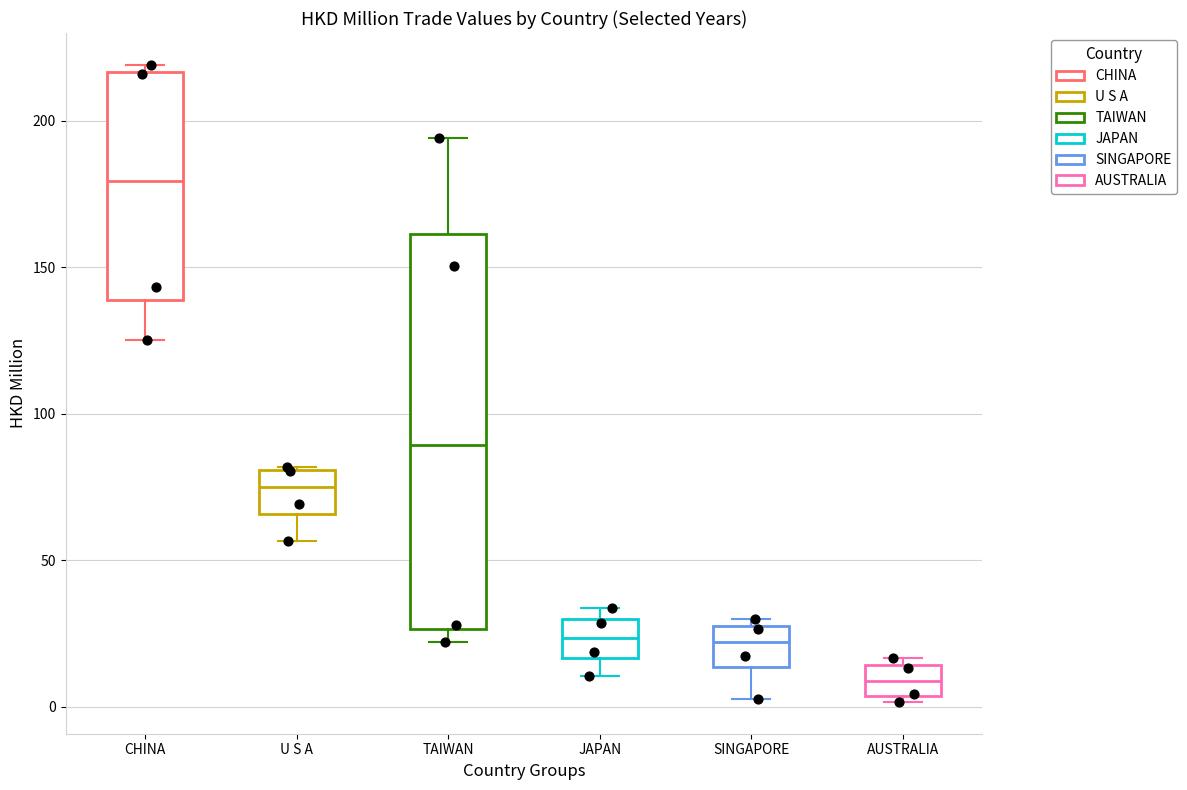

Reading left to right, read every box against the y-axis: the position of its median line, the range the box covers, and the ends of its whiskers. The values are not printed on the chart, so give them approximately, as read against the axis.

CHINA: median 180, box 140 to 215, whiskers 125 to 220
U S A: median 75, box 65 to 80, whiskers 55 to 80
TAIWAN: median 90, box 25 to 160, whiskers 20 to 195
JAPAN: median 25, box 15 to 30, whiskers 10 to 35
SINGAPORE: median 20, box 15 to 25, whiskers 5 to 30
AUSTRALIA: median 10, box 5 to 15, whiskers 0 to 15 (just above the box's upper edge)